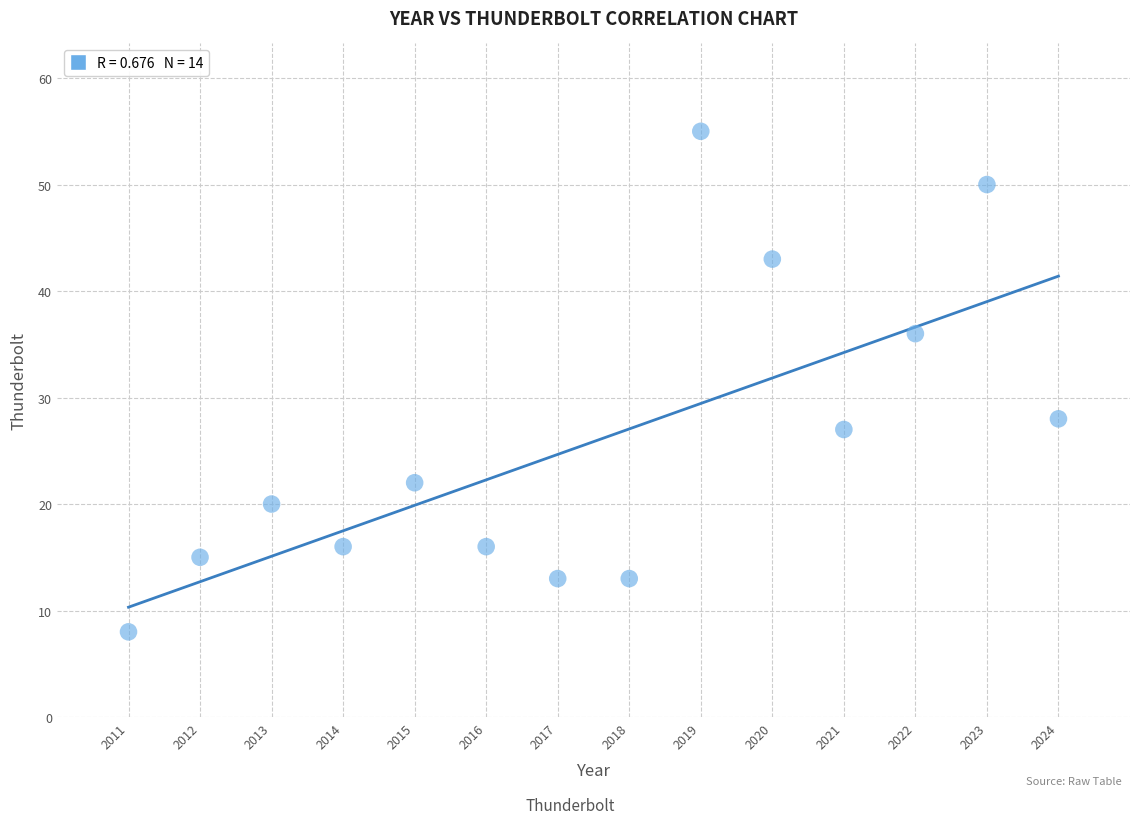

What is the range of X values (max minus min)?

13